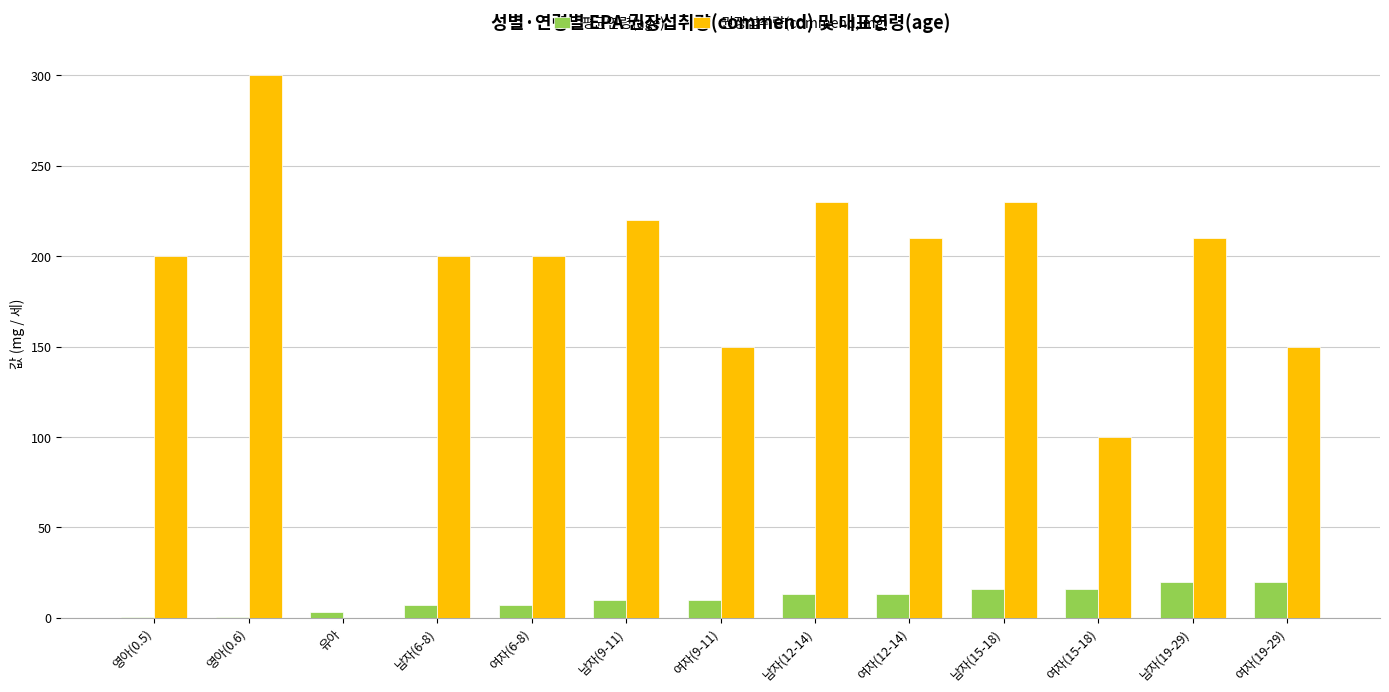

What is the sum of the 평균연령(age) values at 영아(0.6) and 남자(6-8)?

7.6